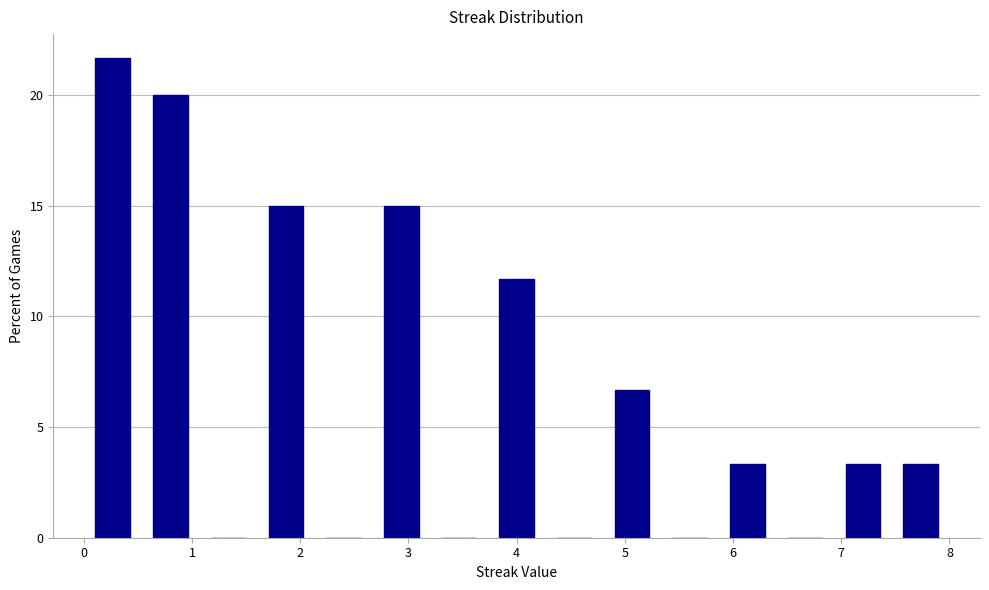

How tall is the bar that spans 4.8 to 5.3 on the x-axis? Neither the bar edges nor the heights are printed on the chart, so give them approximately, as read against the axes.

6.5